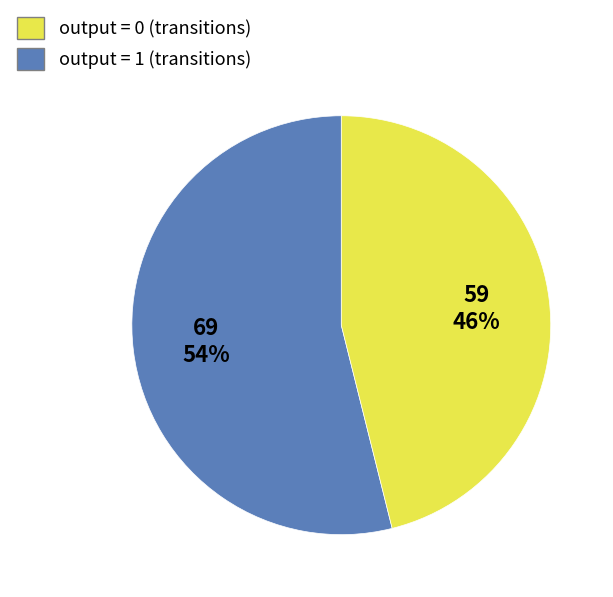

Is there any slice that represents more than half of the pie?

Yes